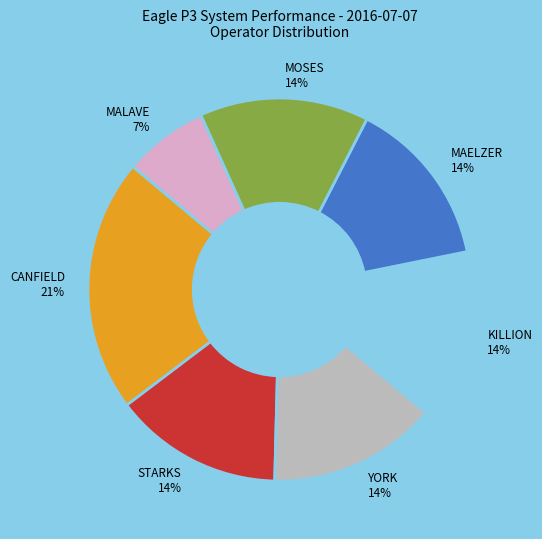

To the nearest percent, what is the difference between the largest and smallest slice percentages?

14%